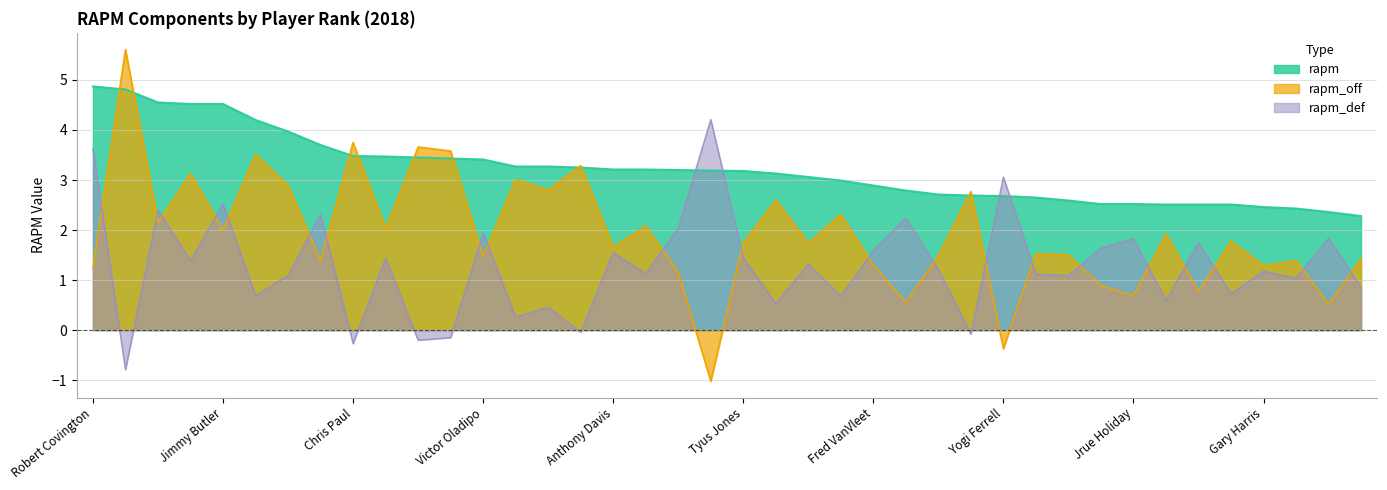

Which series has the largest range (max minus min)?

rapm_off